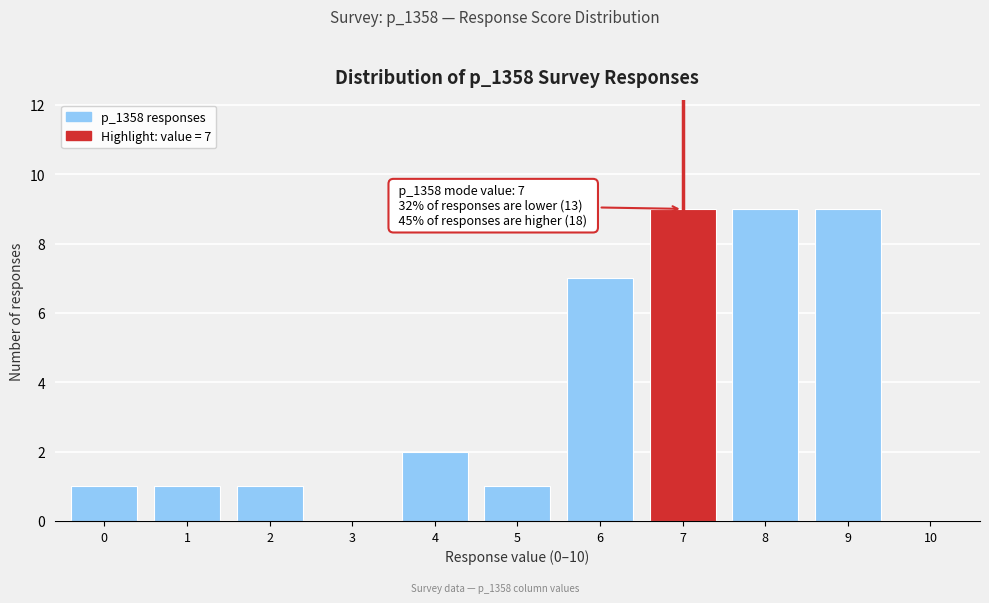

Reading left to right, what are all the values shown in this chart?

0=1	1=1	2=1	3=0	4=2	5=1	6=7	7=9	8=9	9=9	10=0